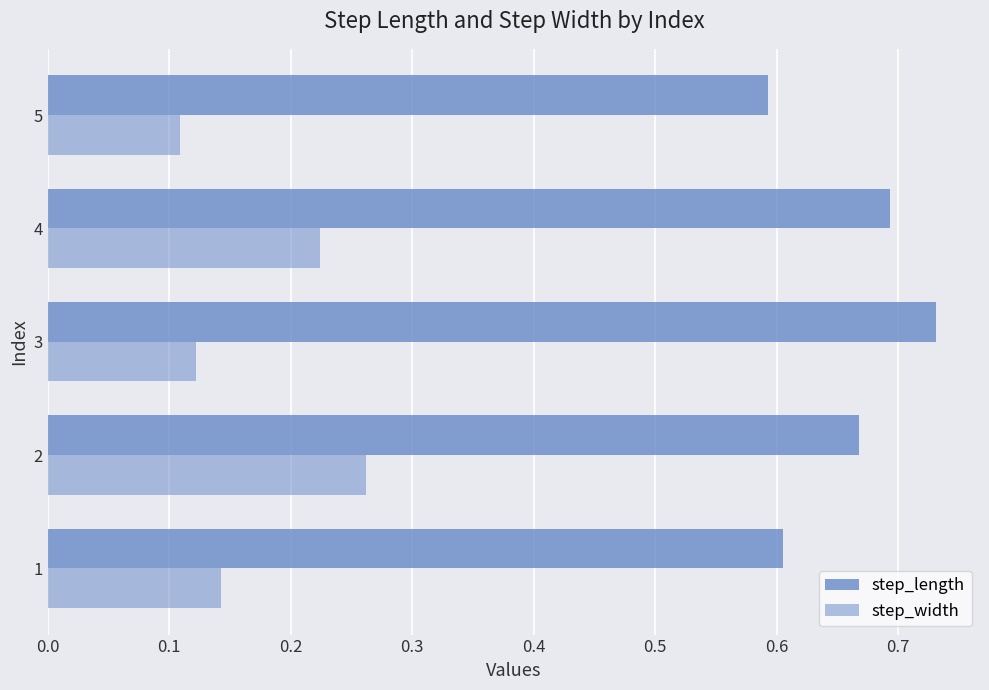

List the series in order of their peak value, highest first.

step_length, step_width